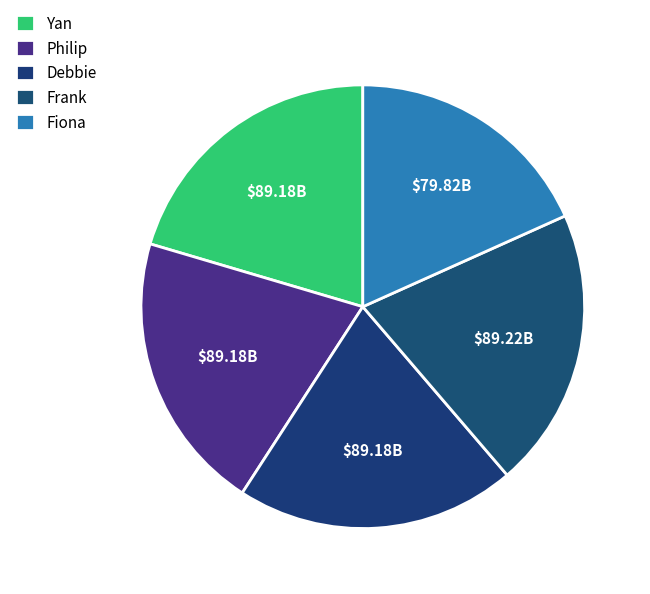

To the nearest percent, what percentage of the pie is Frank?

20%